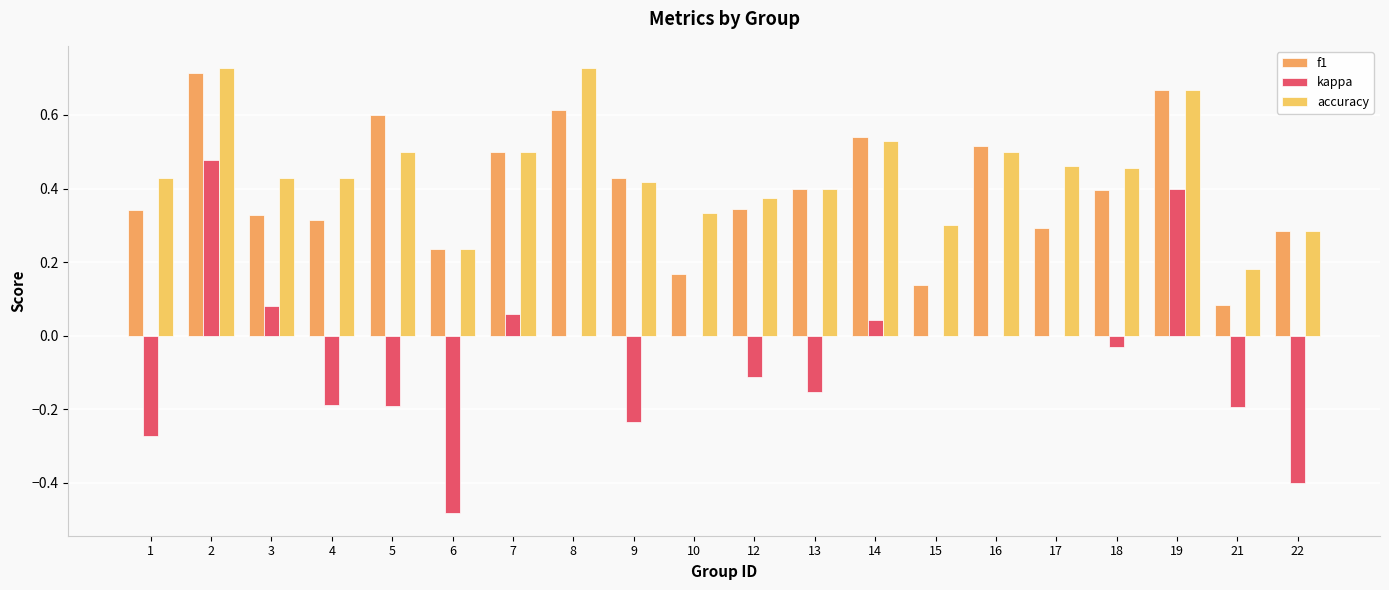

At 10, list the series in order from largest to smallest.

accuracy, f1, kappa